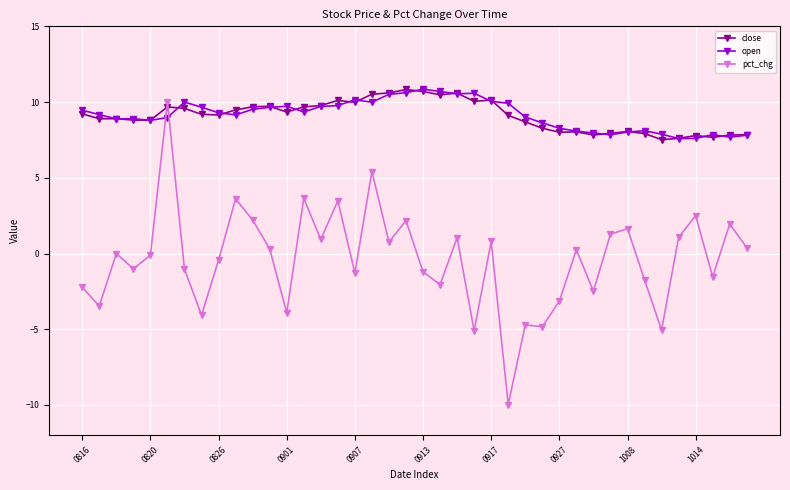

How many intersections are there between close and pct_chg?

2